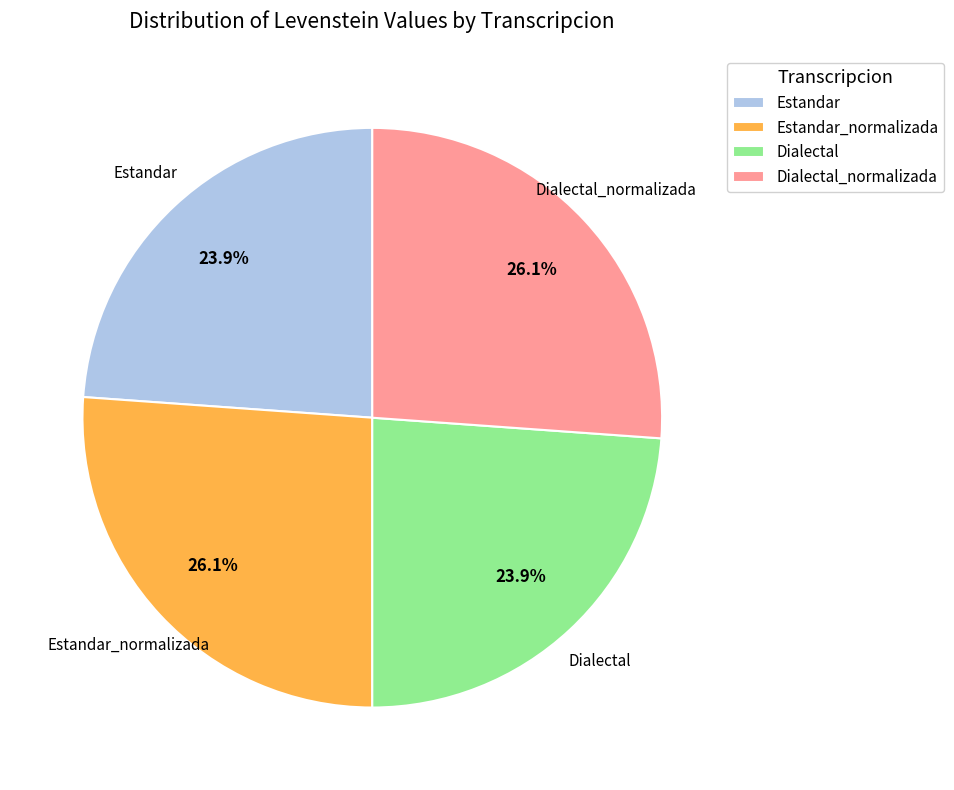

What is the total percentage of Estandar and Dialectal_normalizada?

50.0%